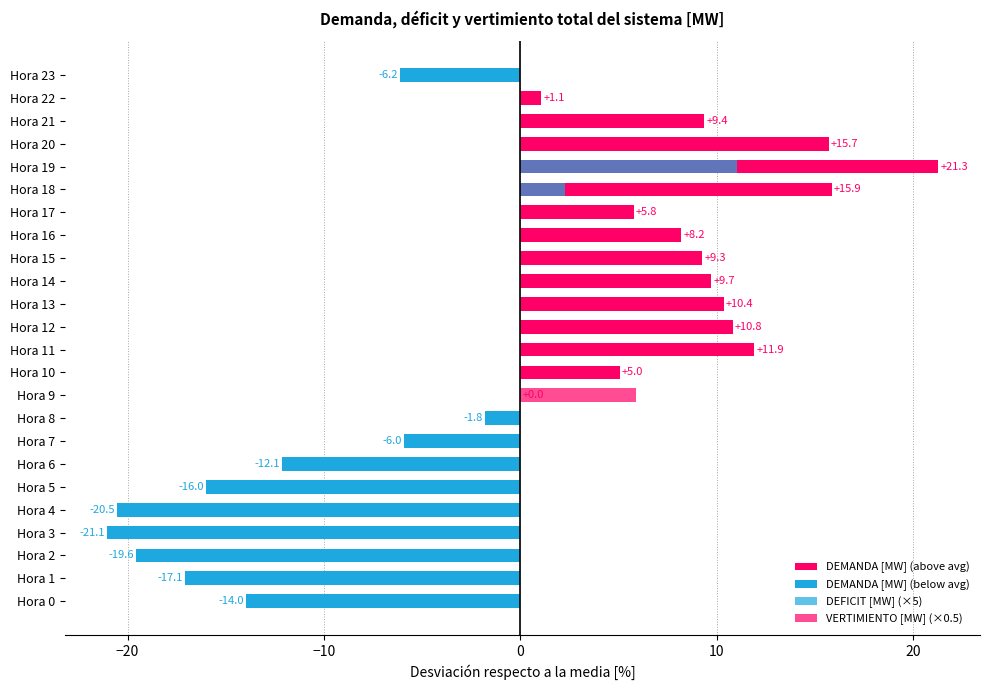

What is the difference between the second highest and minimum values in the DEMANDA [MW] (above avg) series?

15.9